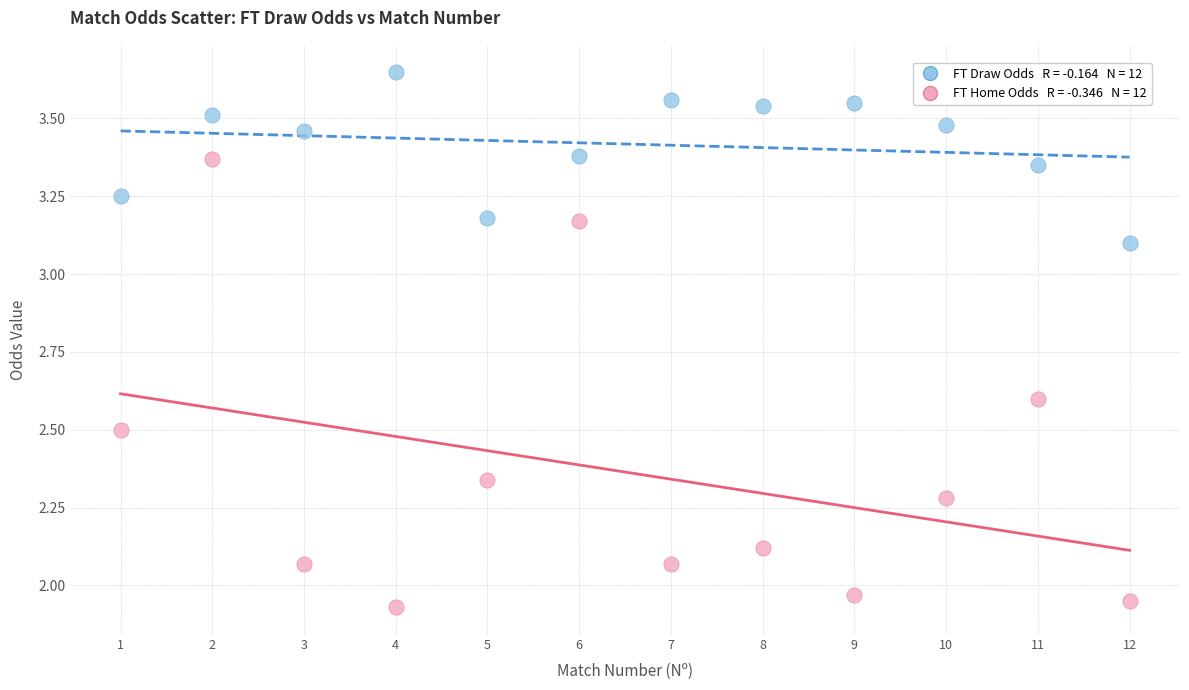

Across all data points, what is the range of Y values (max minus min)?

1.7